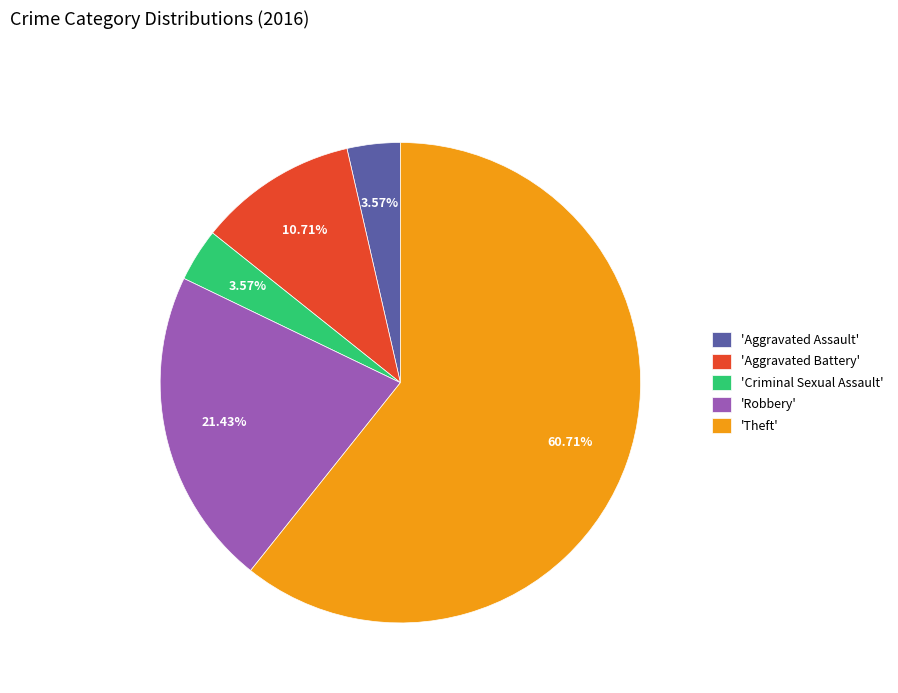

Combined, do 'Robbery' and 'Criminal Sexual Assault' account for over 50%?

No